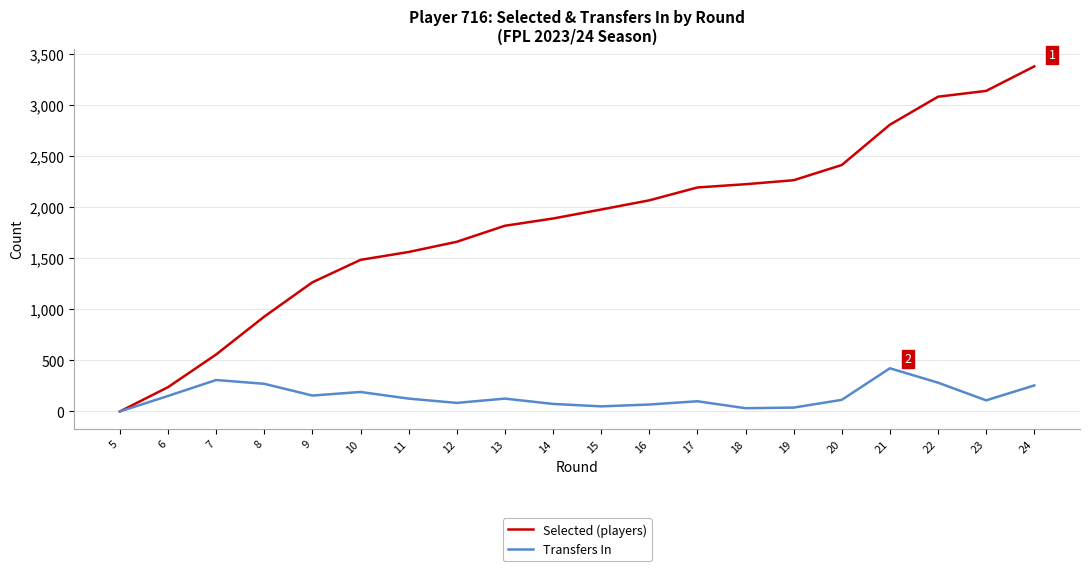

Is the value of Selected (players) at 15 greater than the value of Transfers In at 8?

Yes